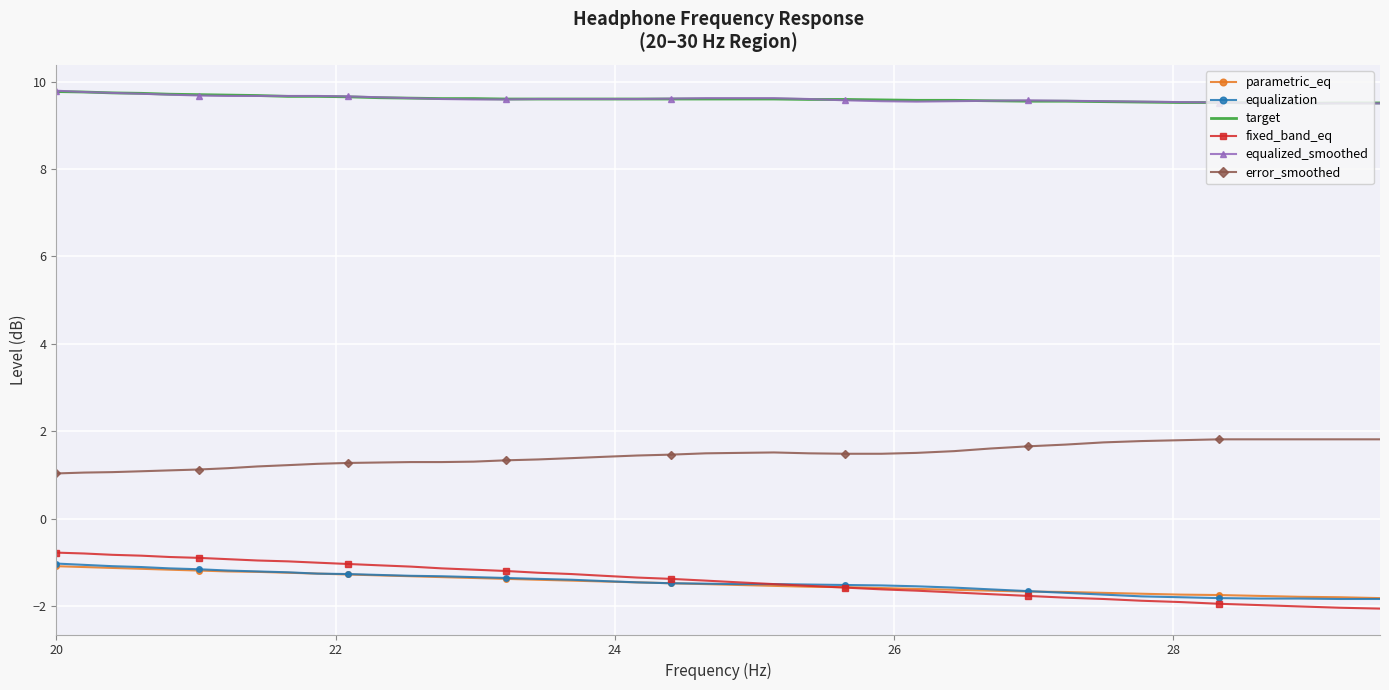

What is the greatest value displayed?

9.8